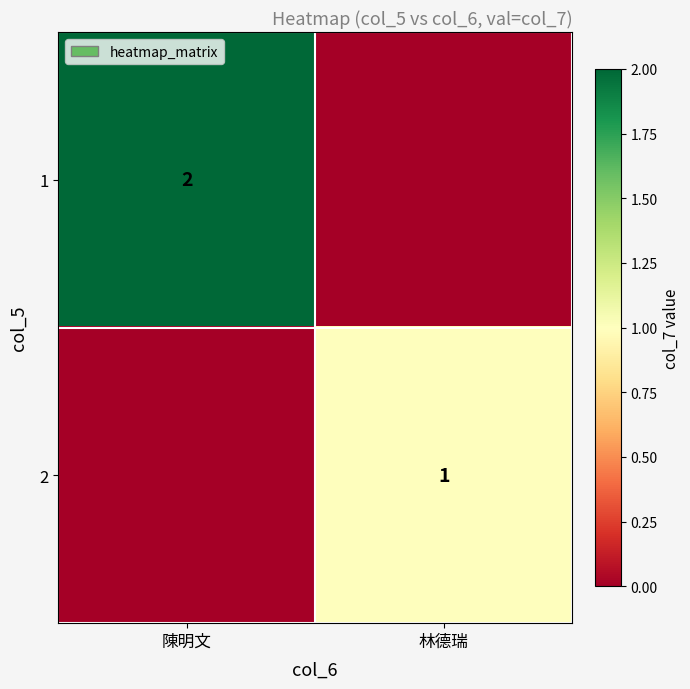

Count the number of data series in this chart.

2